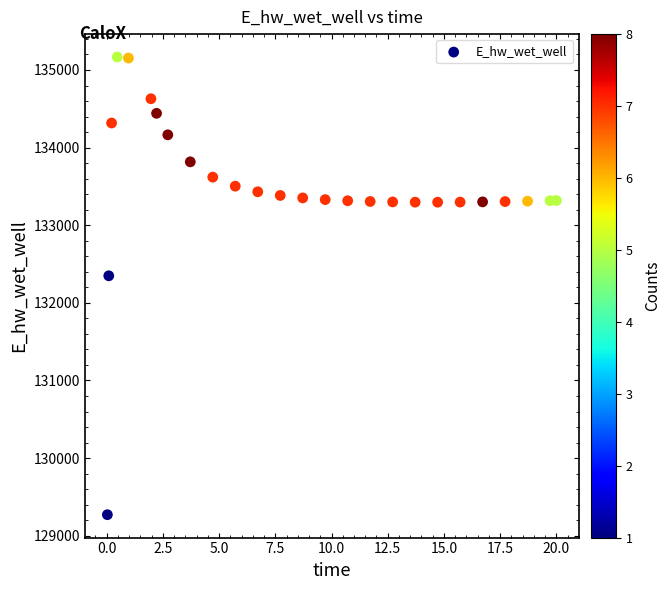

What Y value in the scatter plot is closest to 132219?

132348.5